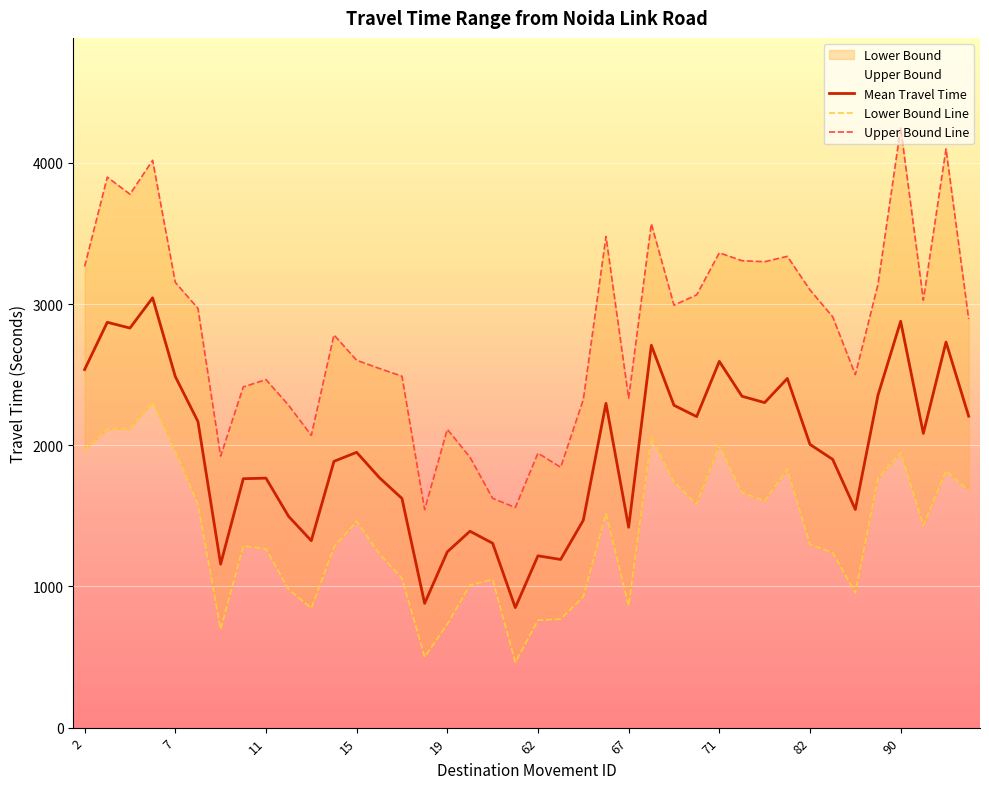

The value of Mean Travel Time at 62 is 1217. True or false?

True